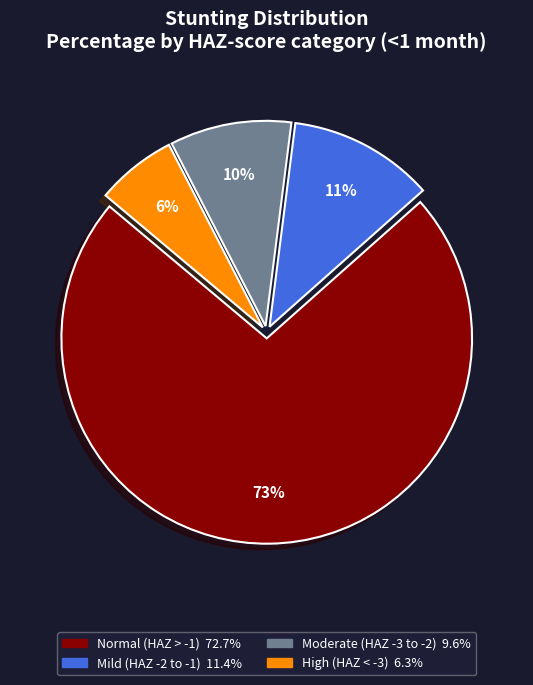

To the nearest percent, what is the average slice percentage?

25%